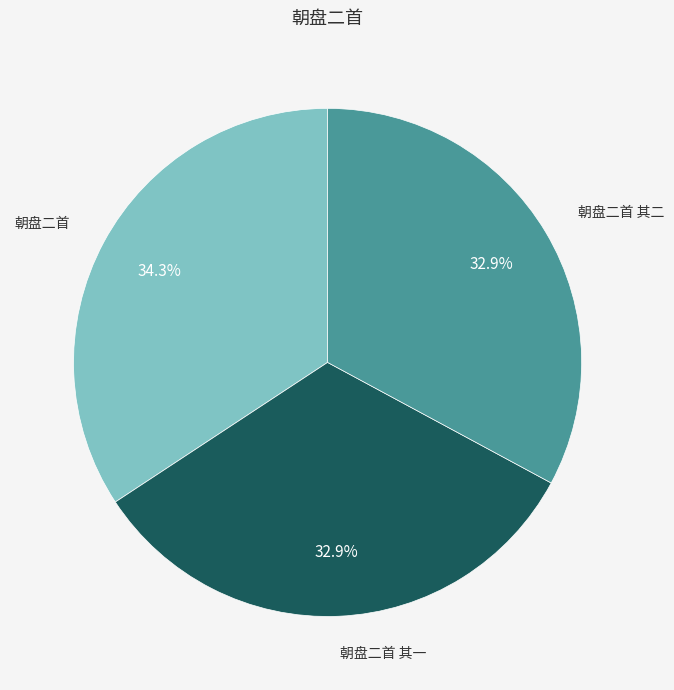

The 朝盘二首 其二 slice represents 26% of the pie. True or false?

False